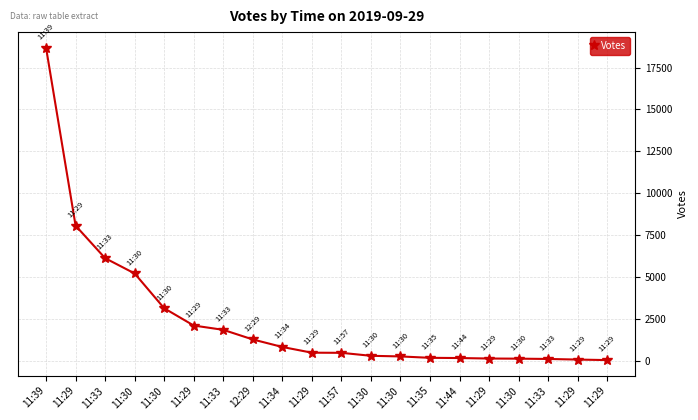

Rank the categories by value from highest to lowest.

11:39, 11:29, 11:33, 11:30, 11:30, 11:29, 11:33, 12:29, 11:34, 11:29, 11:57, 11:30, 11:30, 11:35, 11:44, 11:29, 11:30, 11:33, 11:29, 11:29